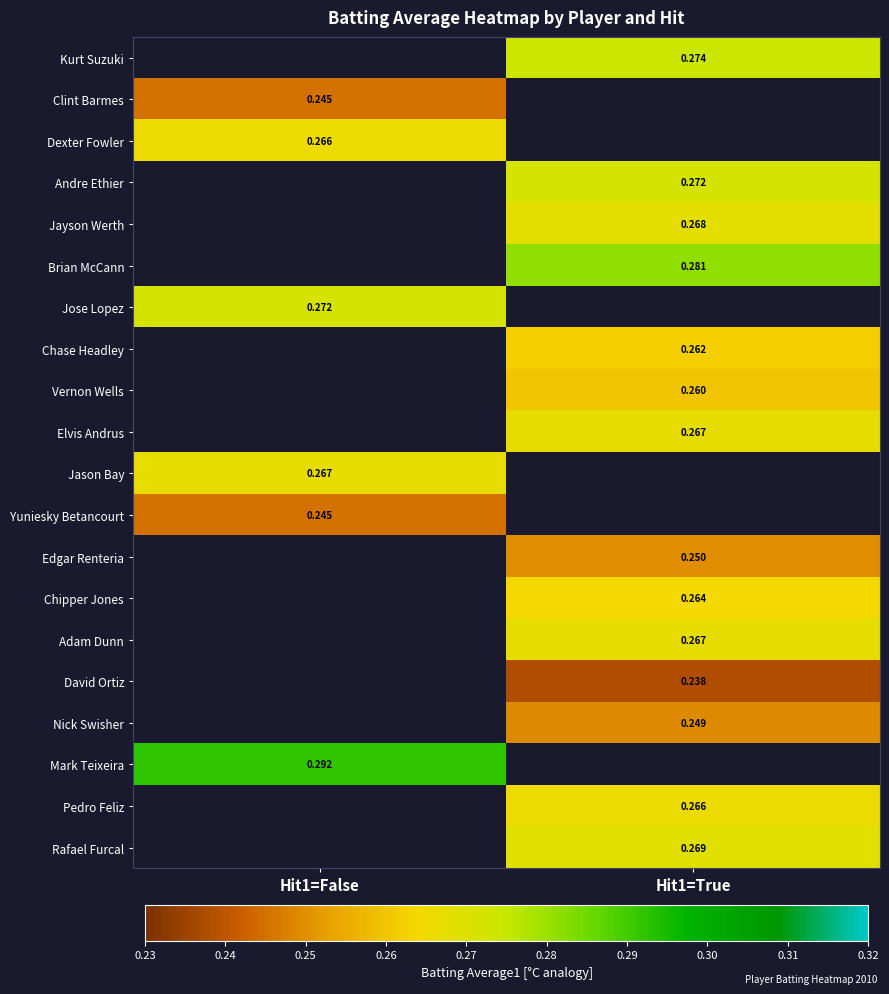

Is the value of Brian McCann at Hit1=True greater than the value of Elvis Andrus at Hit1=True?

Yes